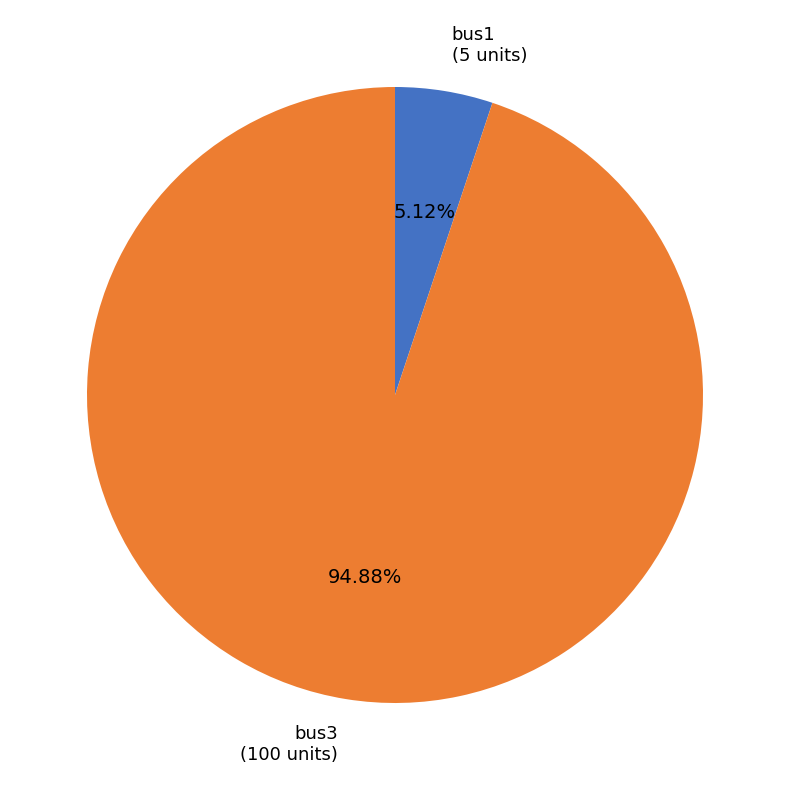

Is there any slice that represents more than half of the pie?

Yes